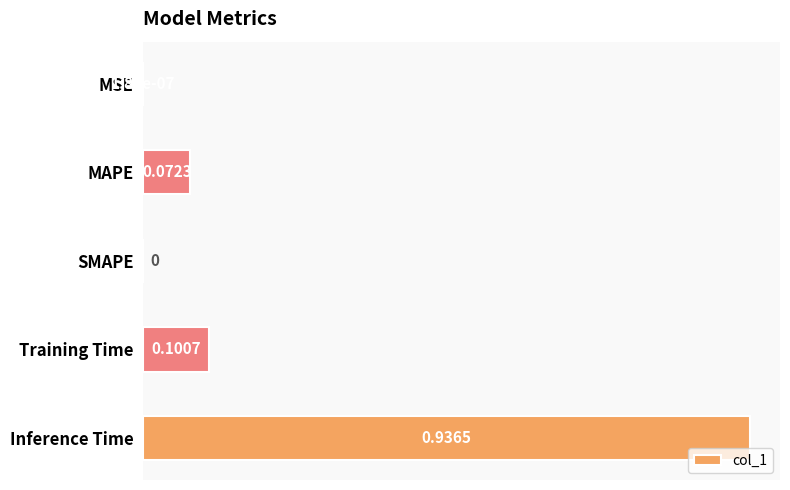

What is the sum of all values?

1.1